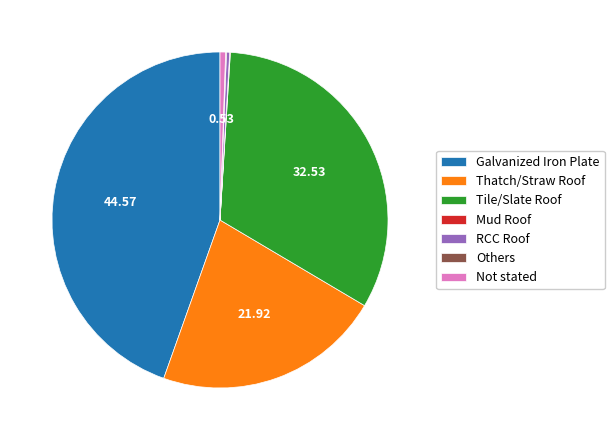

Does any single category account for the majority?

No